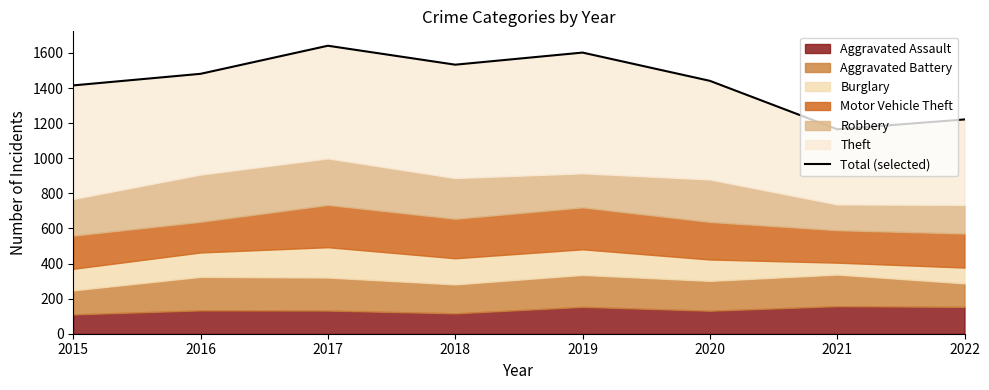

What is the greatest value displayed?

1641